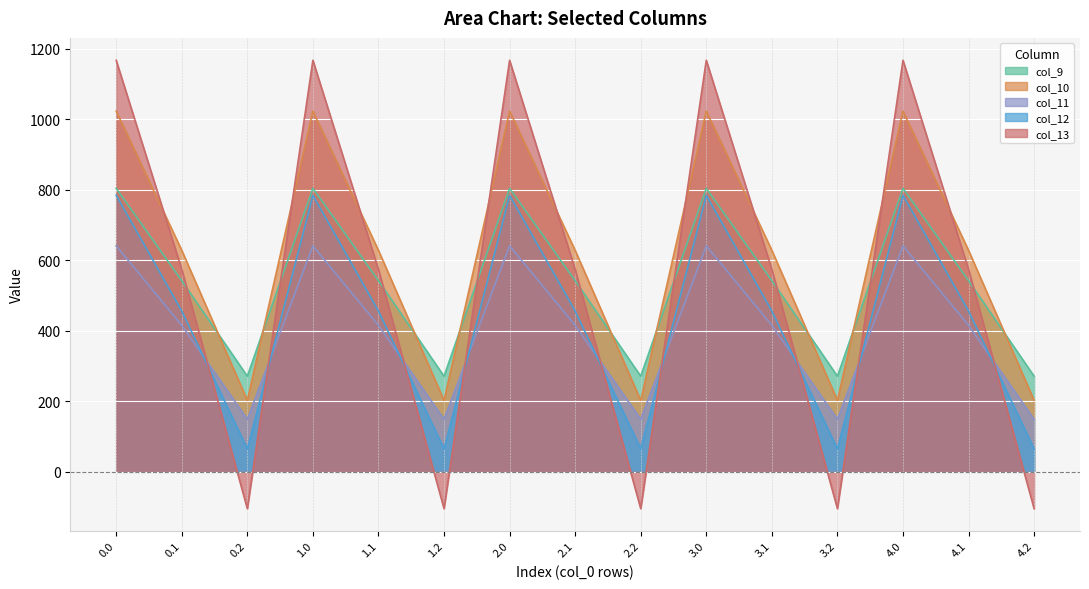

True or false: col_9 and col_11 cross at least once.

False